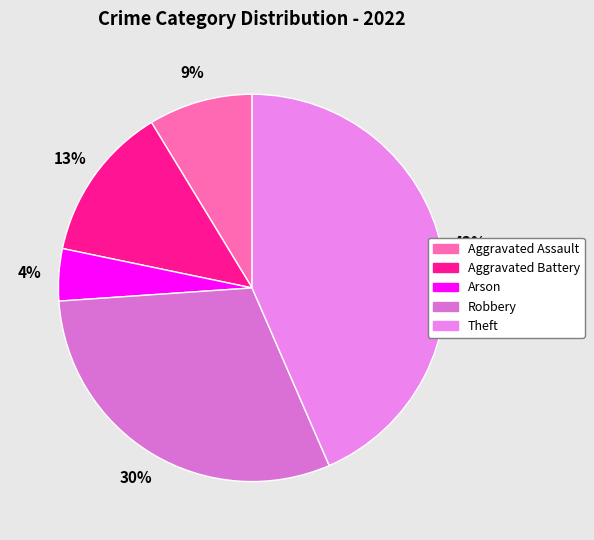

To the nearest percent, what is the difference between the largest and smallest slice percentages?

39%